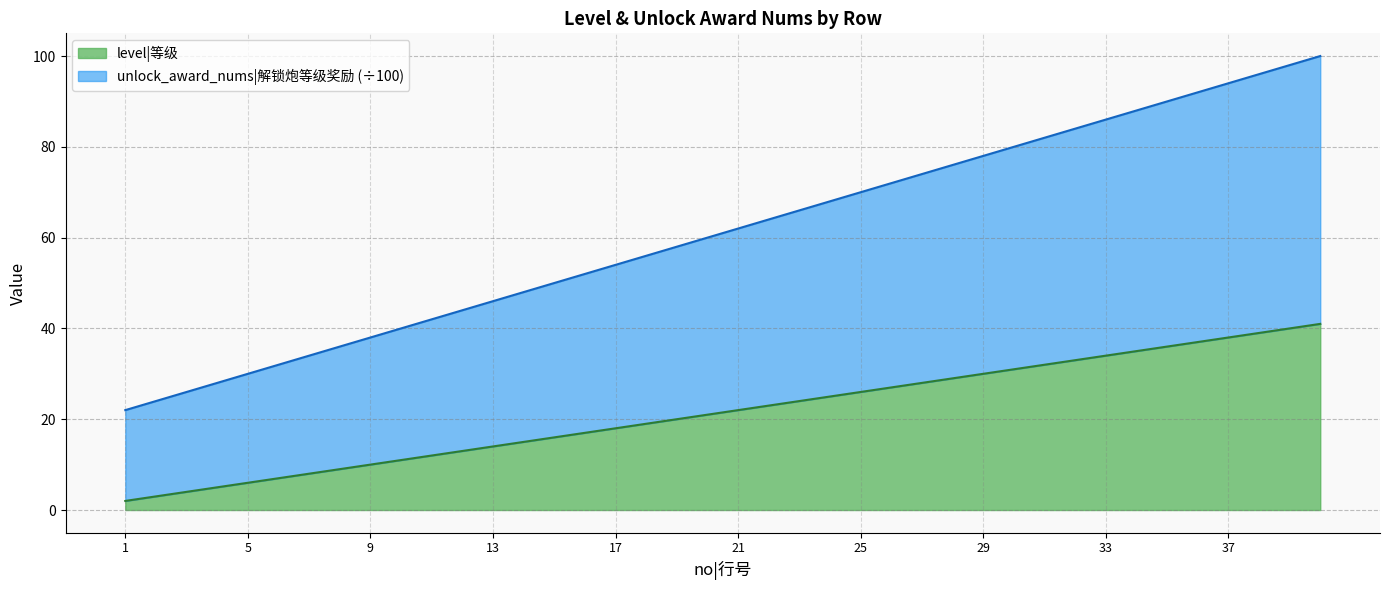

Does the chart display data point markers on the line(s)?

No